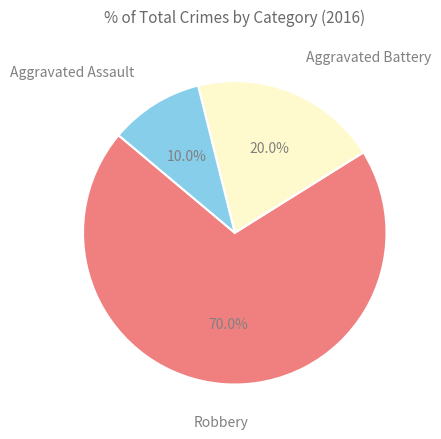

Is there any slice that represents more than half of the pie?

Yes